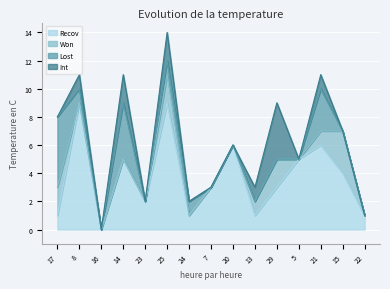

At which category is the sum across all series the highest?

25